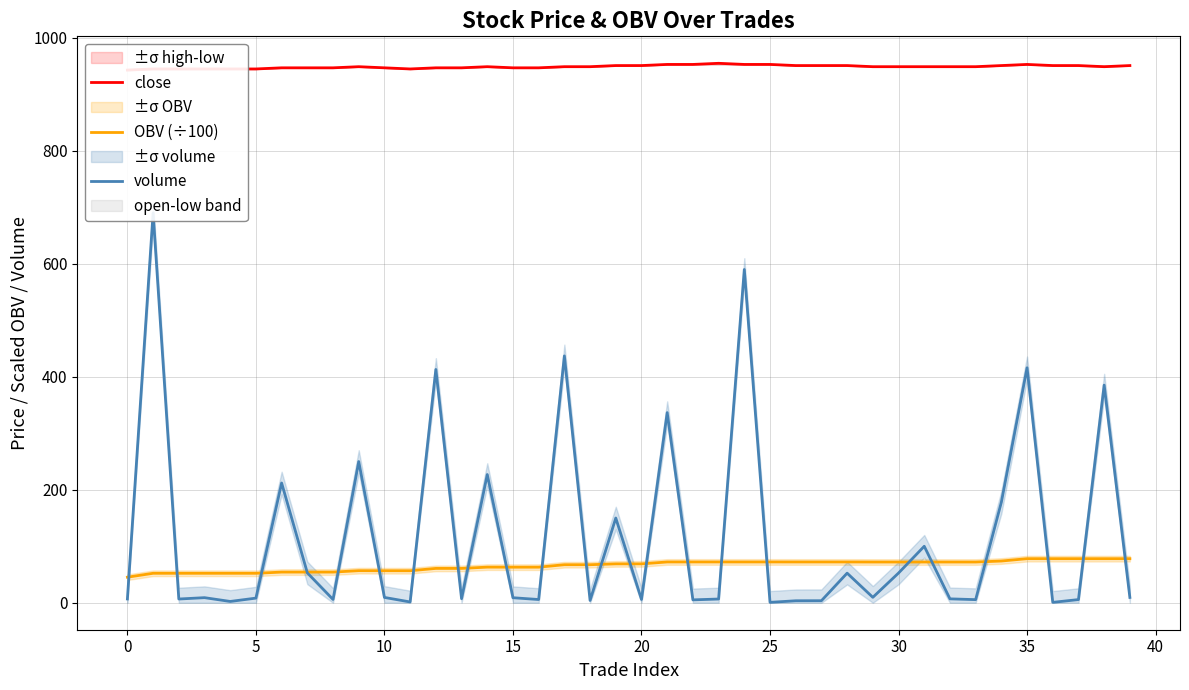

Is it true that OBV (÷100) equals 56.7 at 11?

True